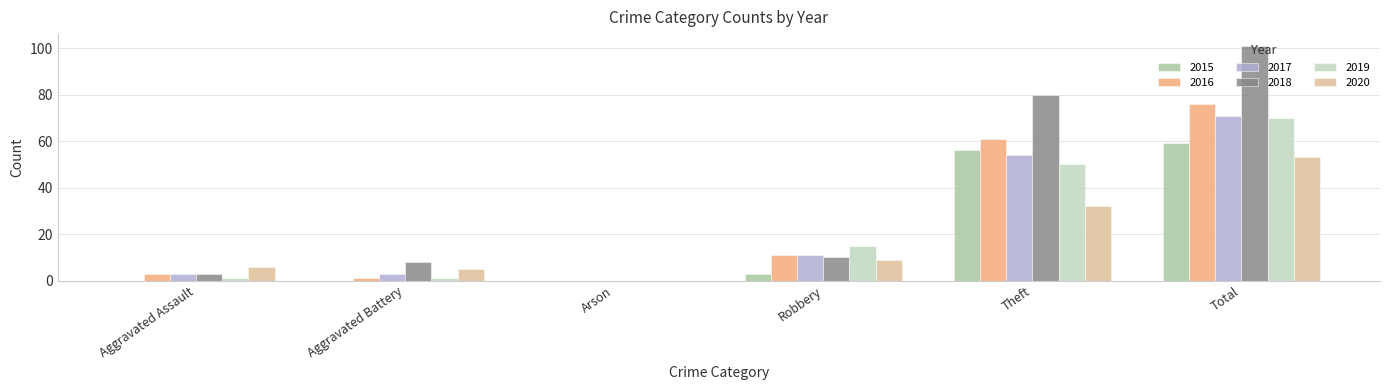

Which category has the highest value across all series?

Total